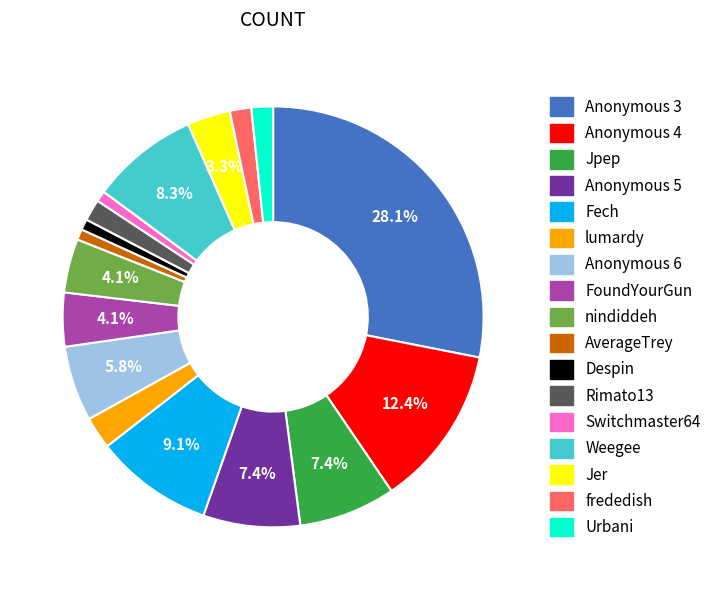

Is there a majority slice in this chart?

No